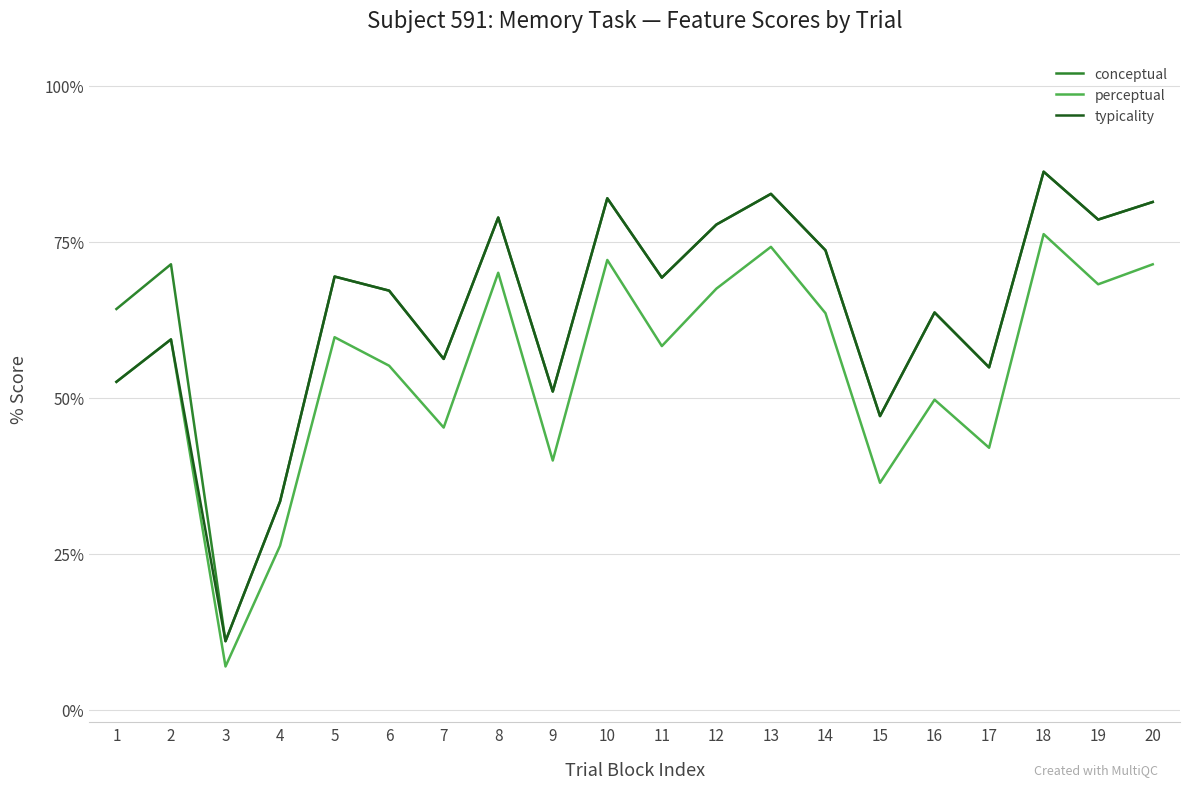

True or false: perceptual has more than 0 points higher than both neighbors.

True